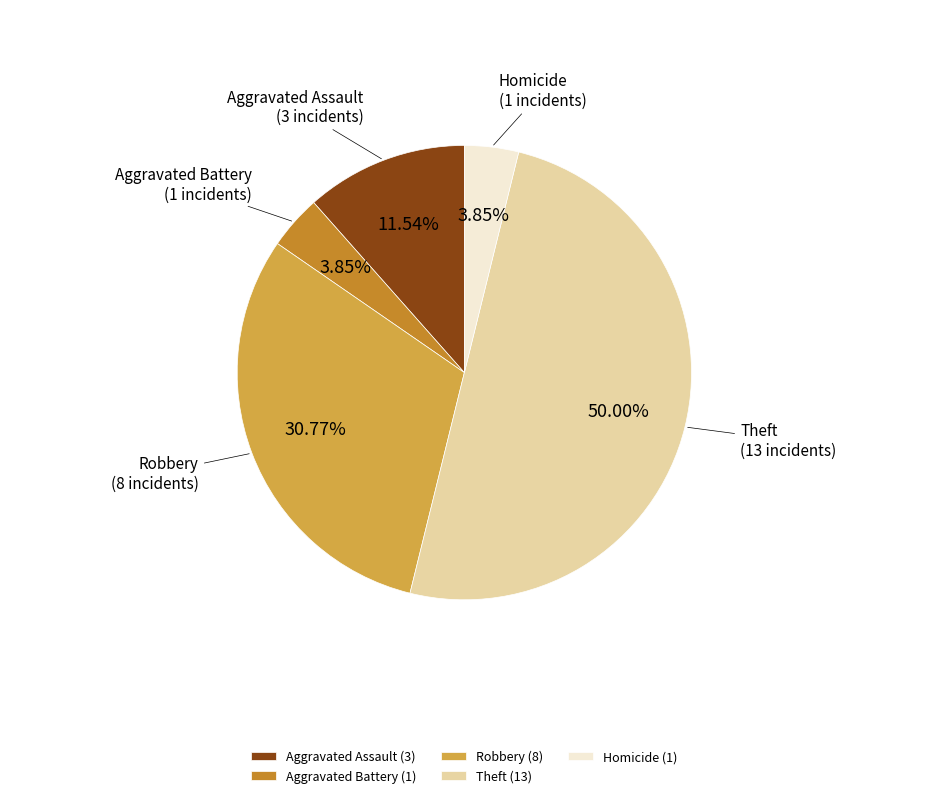

Does Homicide account for over 50% of the chart?

No